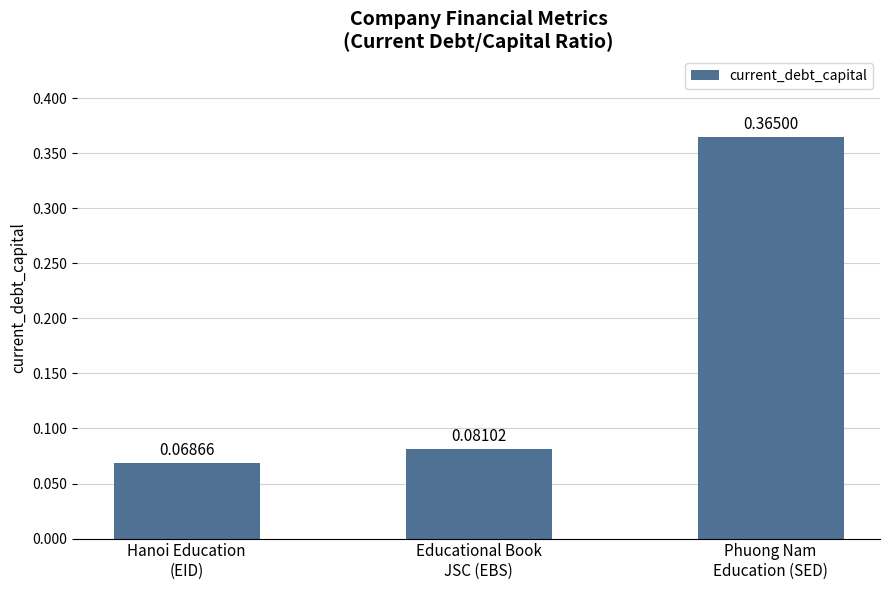

What is the sum of all values?

0.5